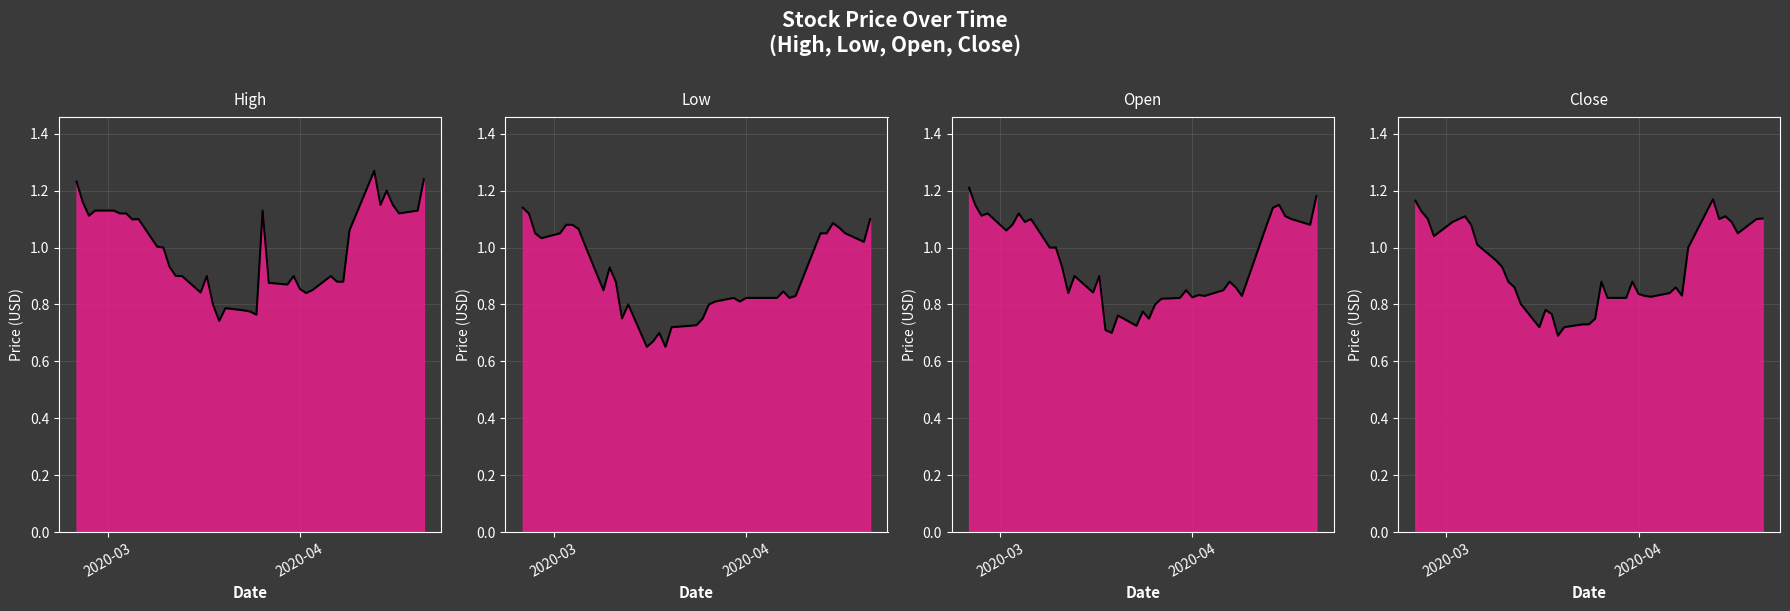

What is the difference between the maximum and minimum values in the Close line series?

0.5